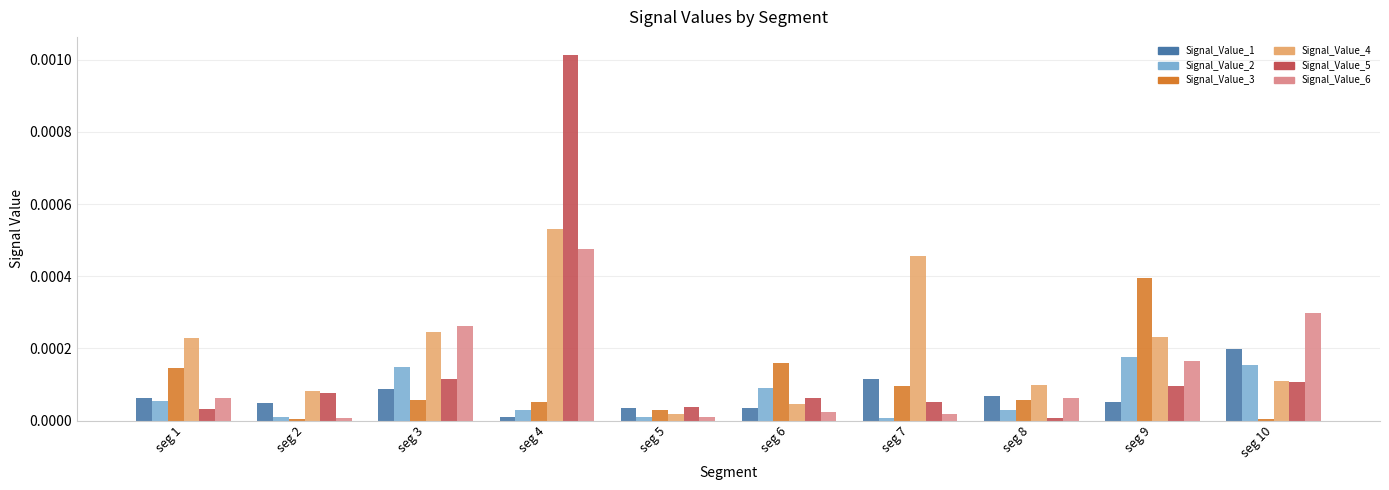

What are all the series names shown in the legend?

Signal_Value_1, Signal_Value_2, Signal_Value_3, Signal_Value_4, Signal_Value_5, Signal_Value_6